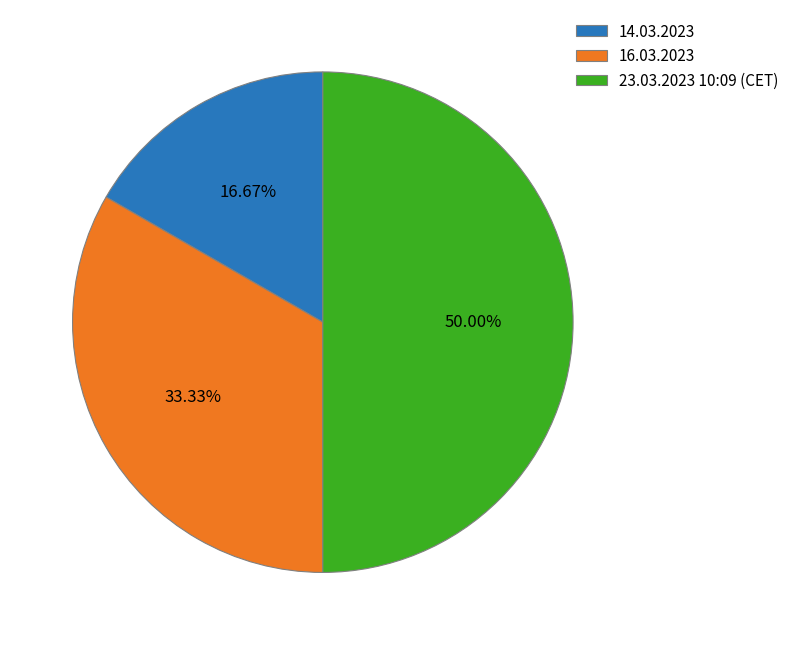

To the nearest percent, what is the difference between the 14.03.2023 and 23.03.2023 10:09 (CET) slice percentages?

33%